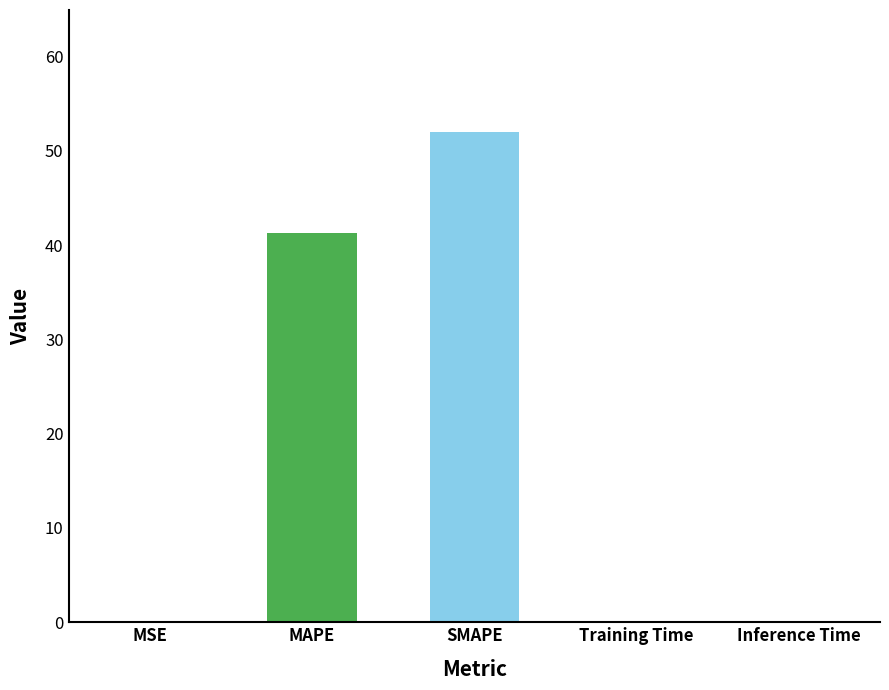

The chart shows a value of 52.0 at SMAPE. True or false?

True